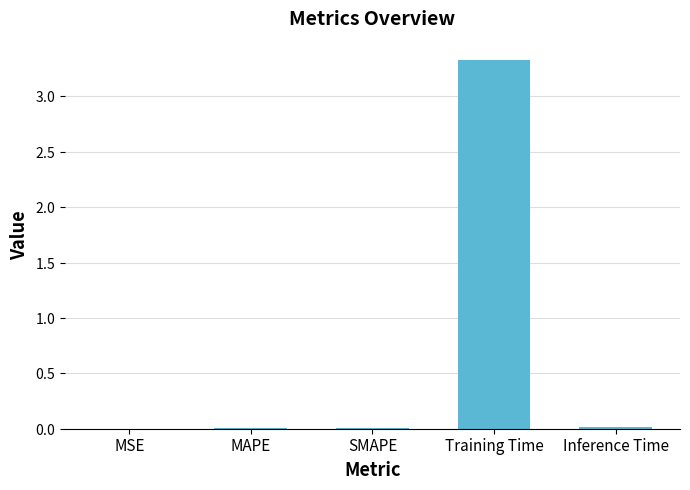

Where is the data nearest to the value 1?

Inference Time